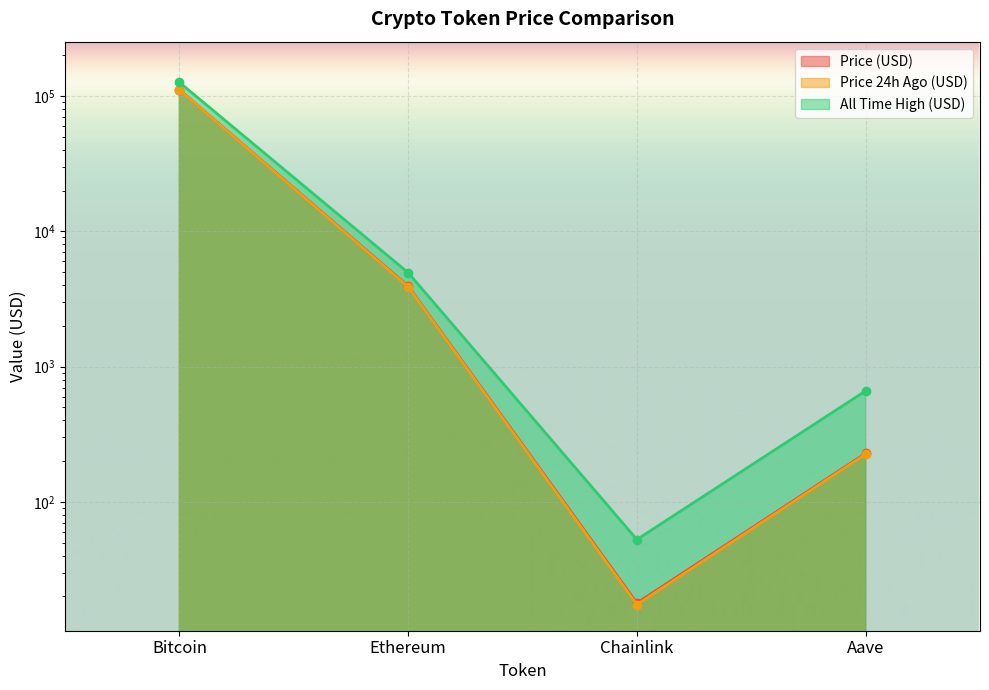

True or false: price24hAgo has more than 0 points higher than both neighbors.

False